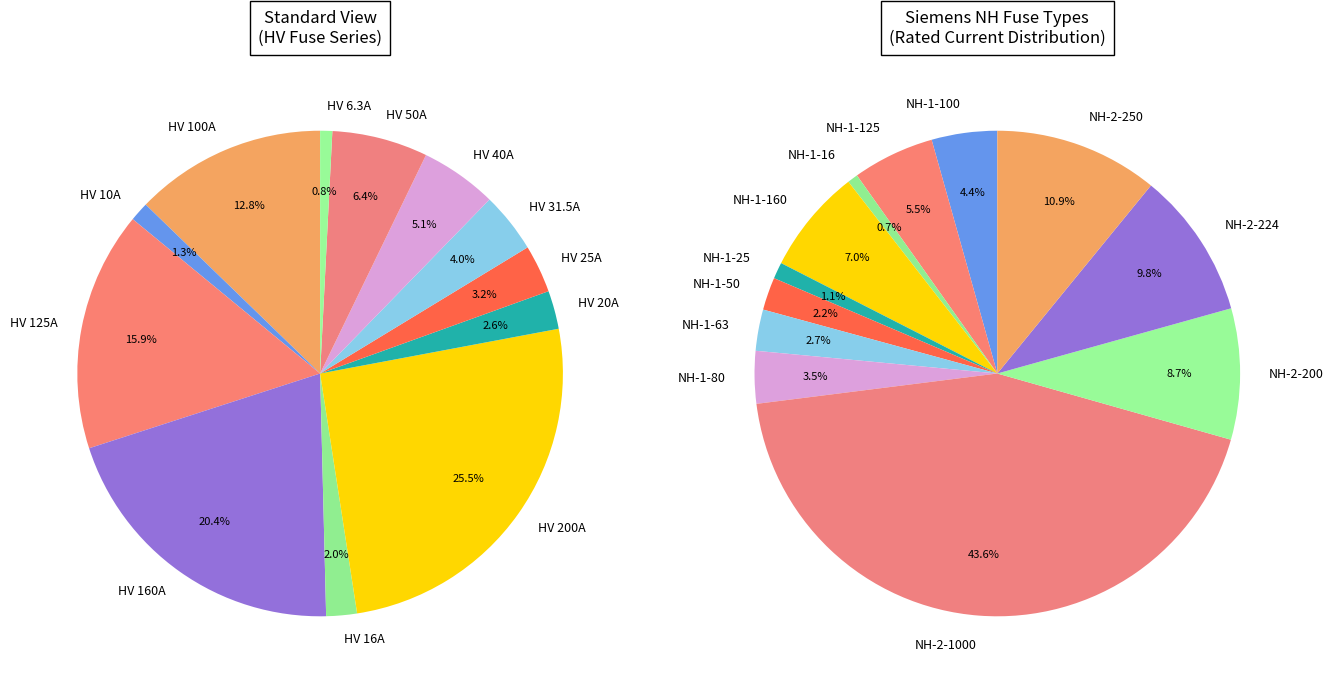

What is the change in value from HV 10A to HV 125A?

+115.0